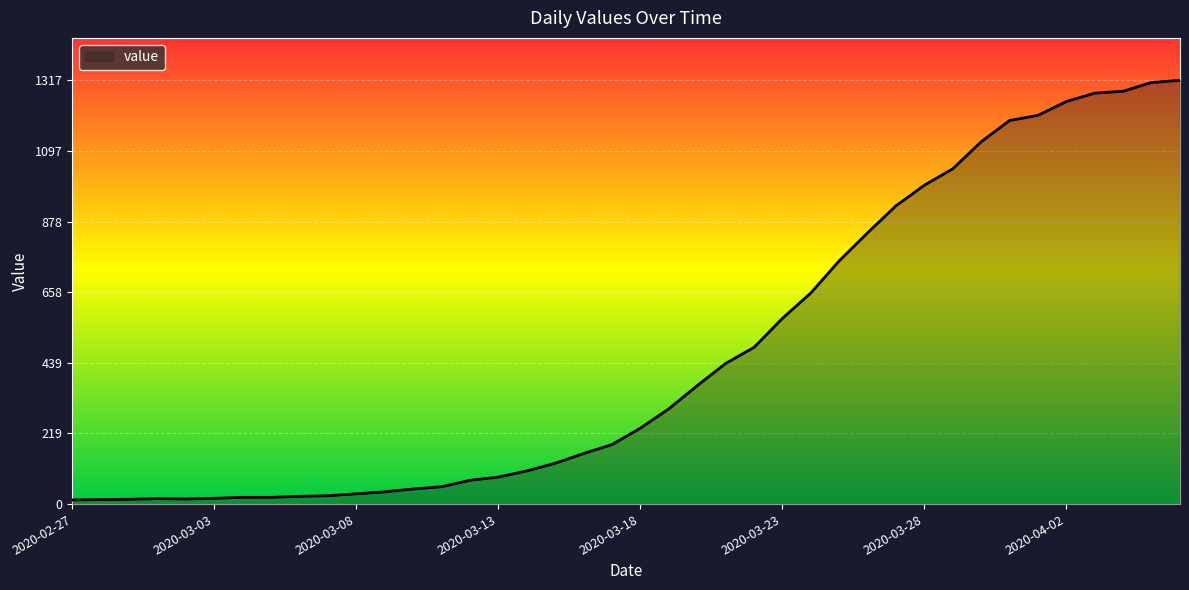

What is the greatest value displayed?

1317